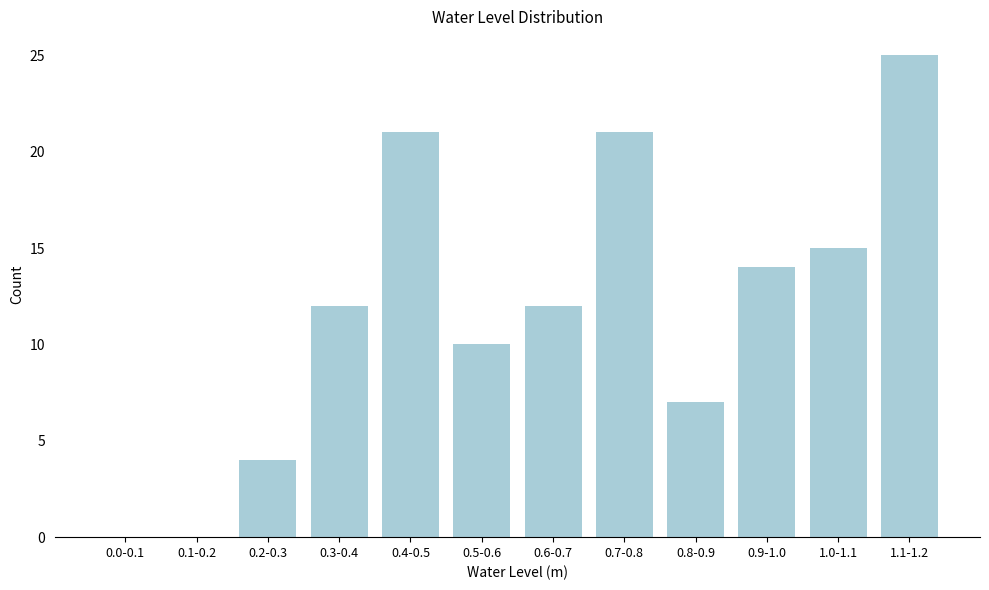

Reading left to right, list all the values displayed in this chart.

0.0-0.1=0	0.1-0.2=0	0.2-0.3=4	0.3-0.4=12	0.4-0.5=21	0.5-0.6=10	0.6-0.7=12	0.7-0.8=21	0.8-0.9=7	0.9-1.0=14	1.0-1.1=15	1.1-1.2=25